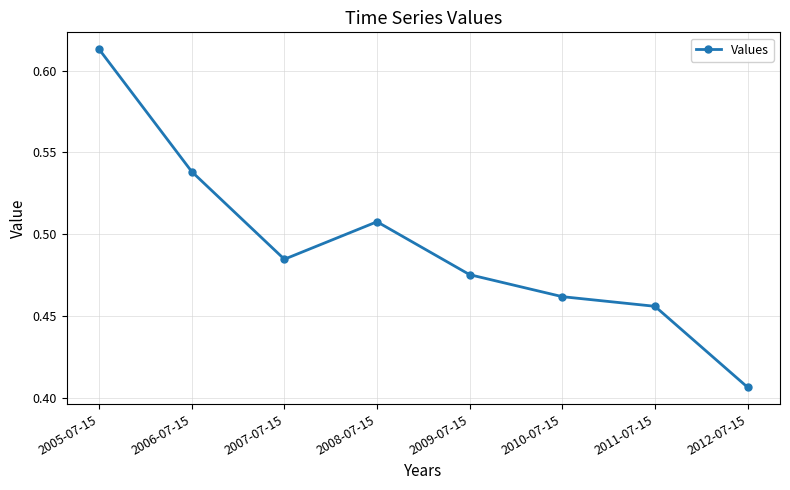

What is the difference between the maximum and second lowest values?

0.2